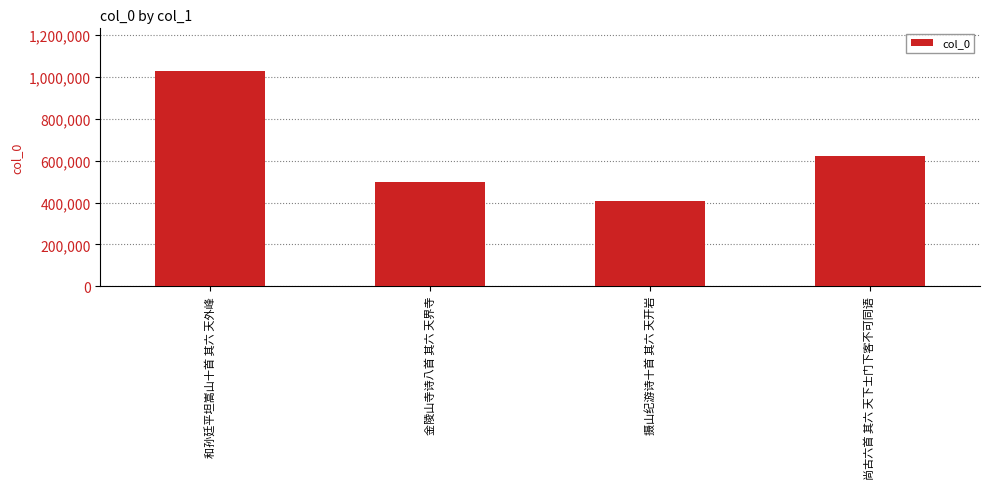

Reading left to right, list all the values displayed in this chart.

和孙廷平坦嵩山十首 其六 天外峰=1026711	金陵山寺诗八首 其六 天界寺=497325	摄山纪游诗十首 其六 天开岩=408423	尚古六首 其六 天下士门下客不可同语=621651